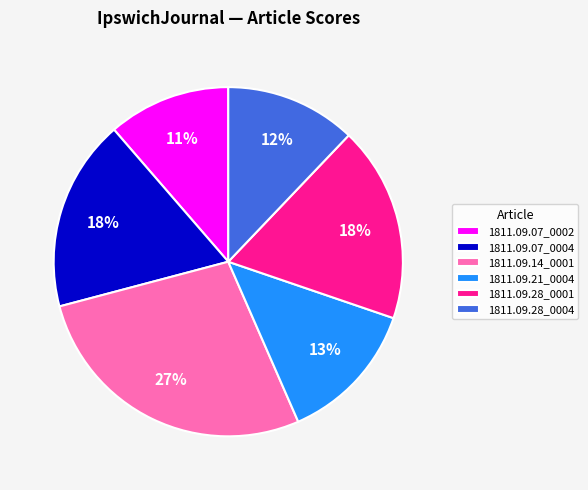

To the nearest percent, what is the average slice percentage?

17%